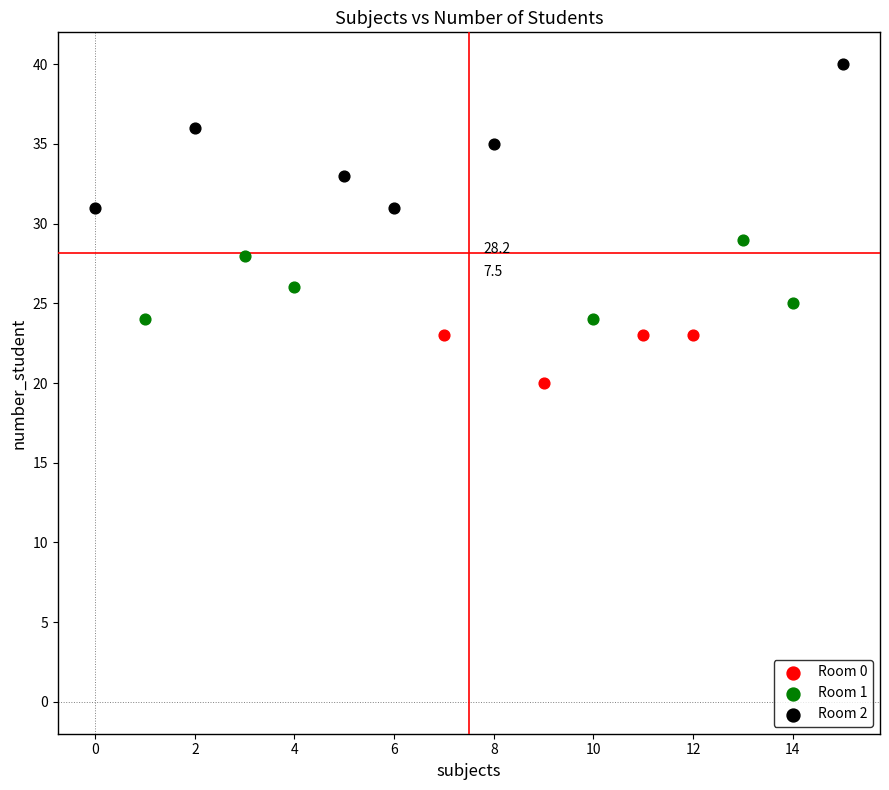

Which series reaches the maximum Y coordinate?

Room 2